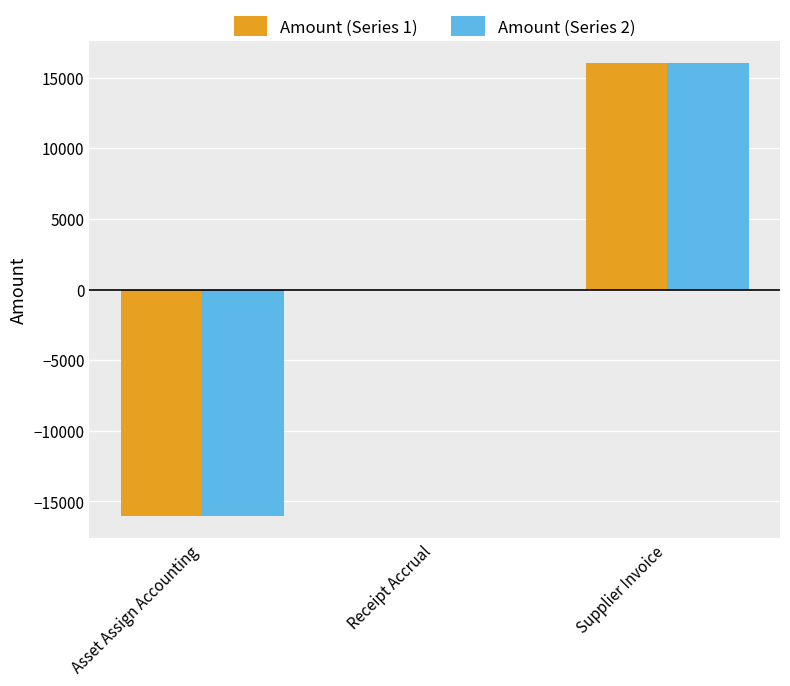

The value of Amount (Series 2) at Receipt Accrual is 0.0. True or false?

True